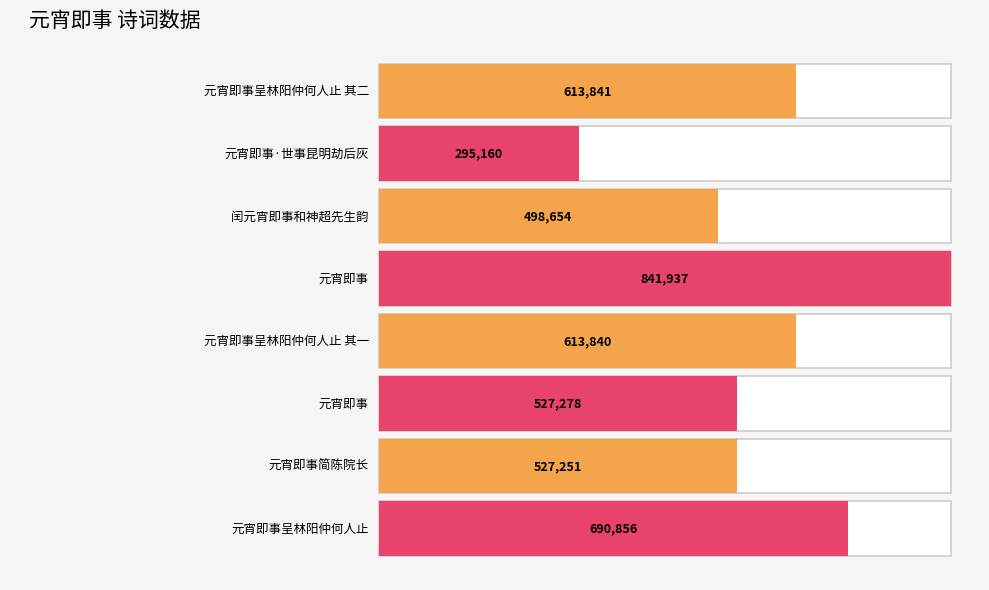

Rank the categories by value from highest to lowest.

元宵即事, 元宵即事呈林阳仲何人止, 元宵即事呈林阳仲何人止 其二, 元宵即事呈林阳仲何人止 其一, 元宵即事, 元宵即事简陈院长, 闰元宵即事和神超先生韵, 元宵即事·世事昆明劫后灰